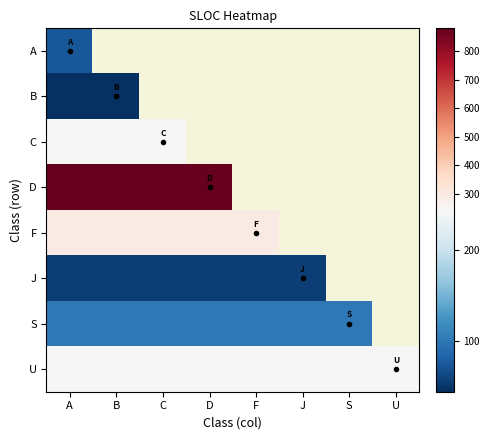

How many distinct data groups are displayed?

8